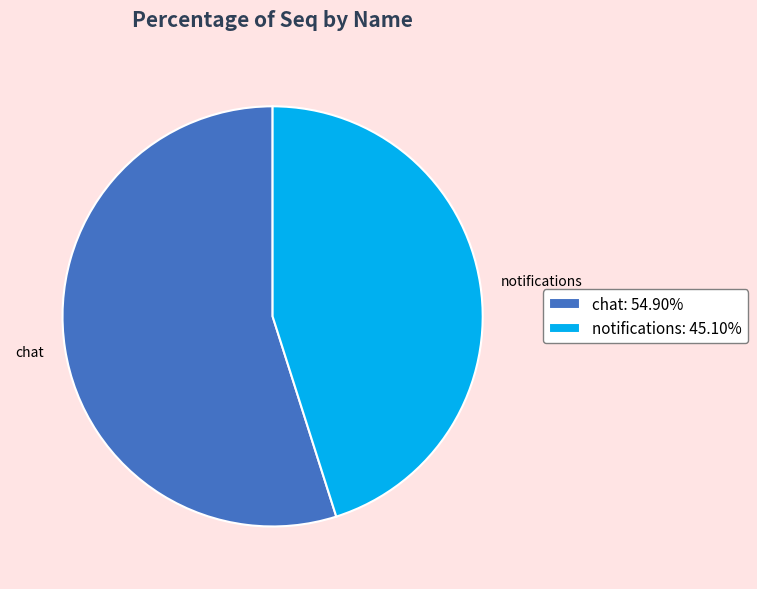

True or false: chat accounts for 55% of the total.

True